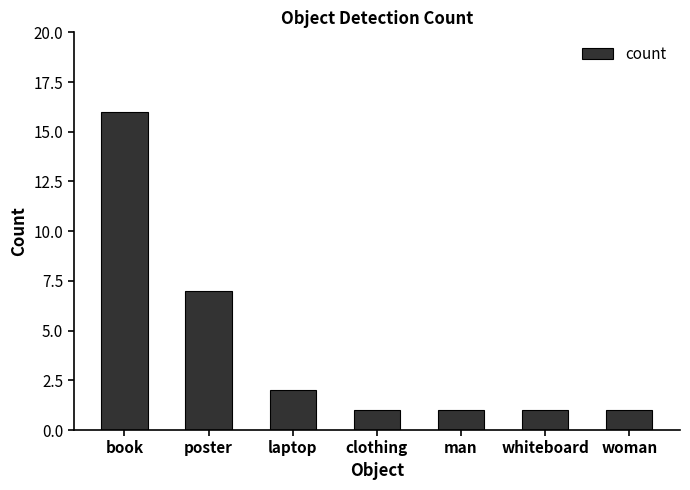

How many bars are there in total?

7